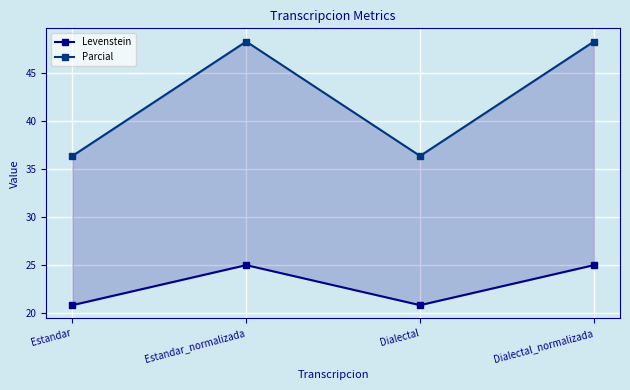

Reading right to left, list all the values displayed in this chart.

Levenstein: 25.0	20.8	25.0	20.8
Parcial: 48.3	36.4	48.3	36.4